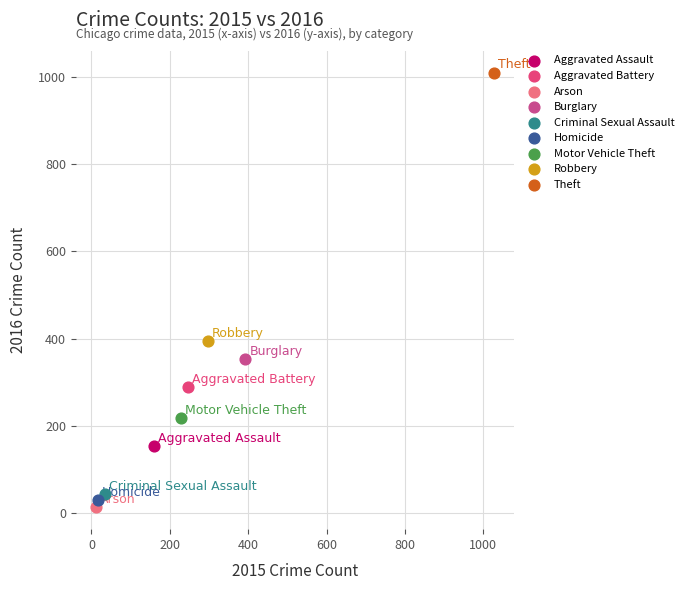

What are all the series names shown in the legend?

Aggravated Assault, Aggravated Battery, Arson, Burglary, Criminal Sexual Assault, Homicide, Motor Vehicle Theft, Robbery, Theft